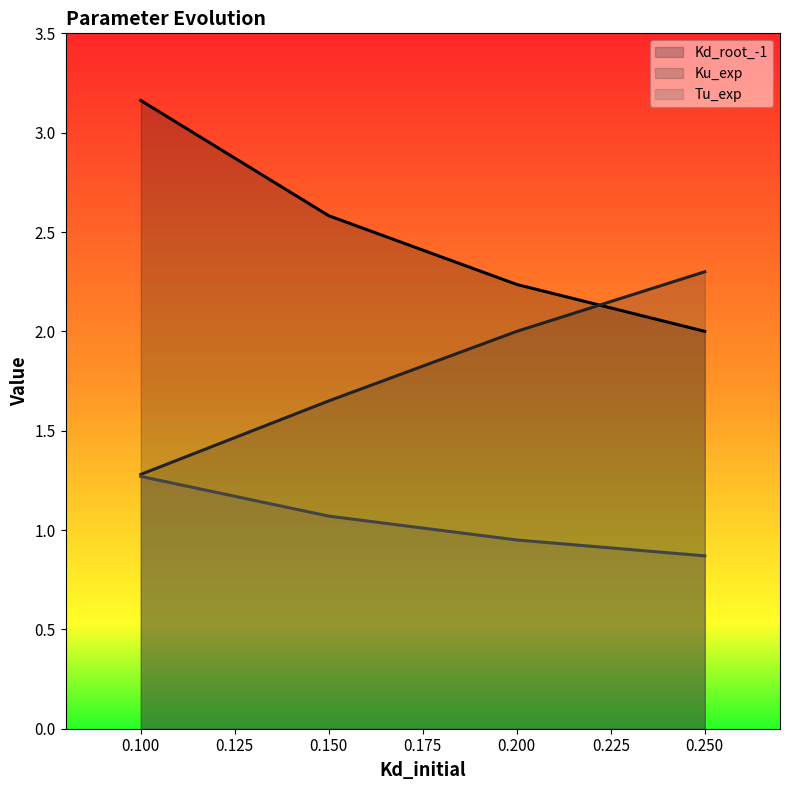

True or false: Ku_exp and Kd_root_-1 cross at least once.

True